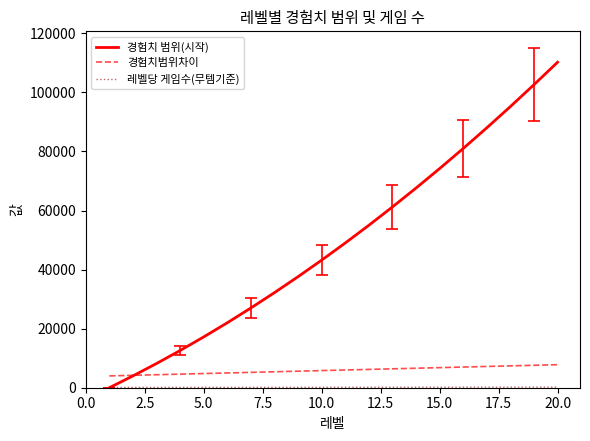

Which series has the largest range (max minus min)?

경험치 범위(시작)